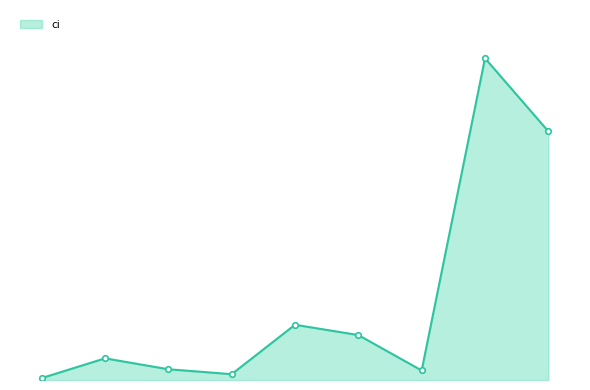

Is this an area chart (filled region under the line)?

Yes